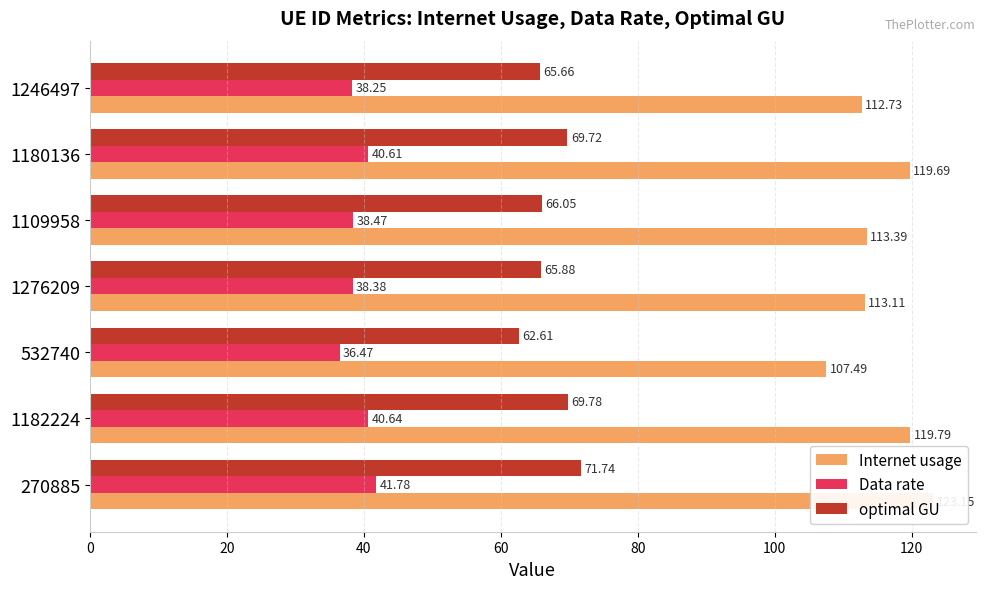

Which series has the largest total across all categories?

Internet usage